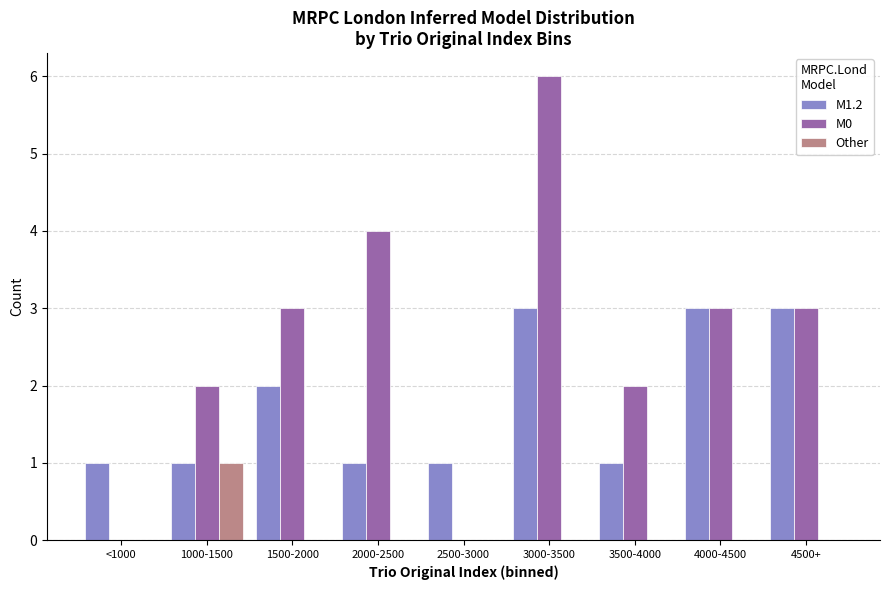

At which label does Other reach its peak?

1000-1500